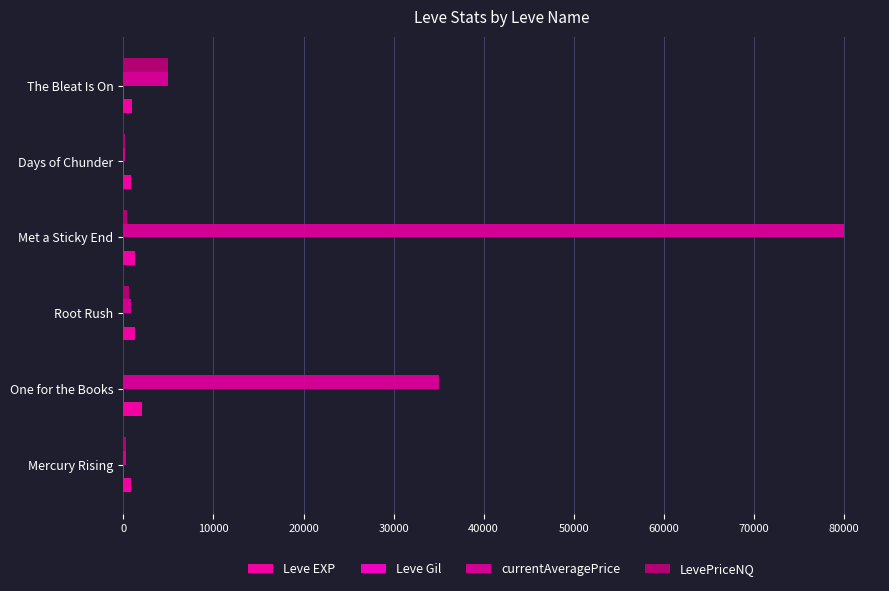

How many data points does each series have?

6